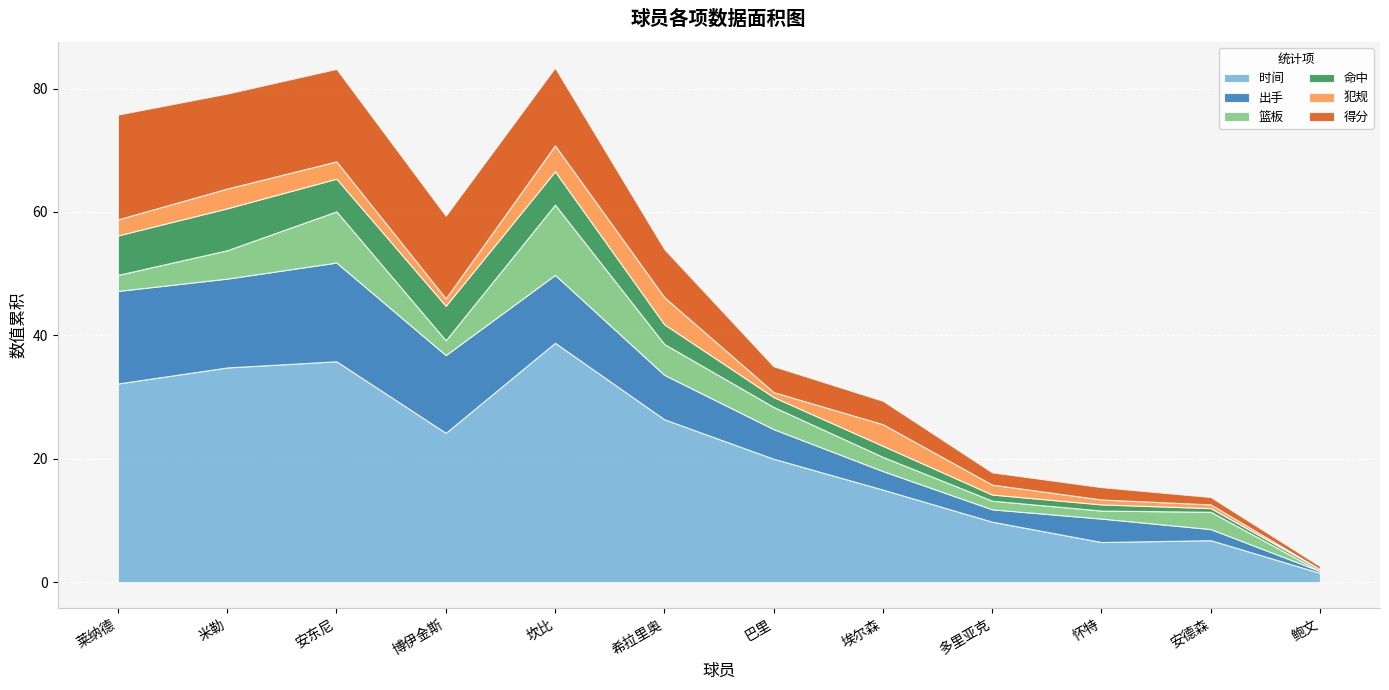

What is the difference between the maximum and minimum values in the 时间 series?

37.3